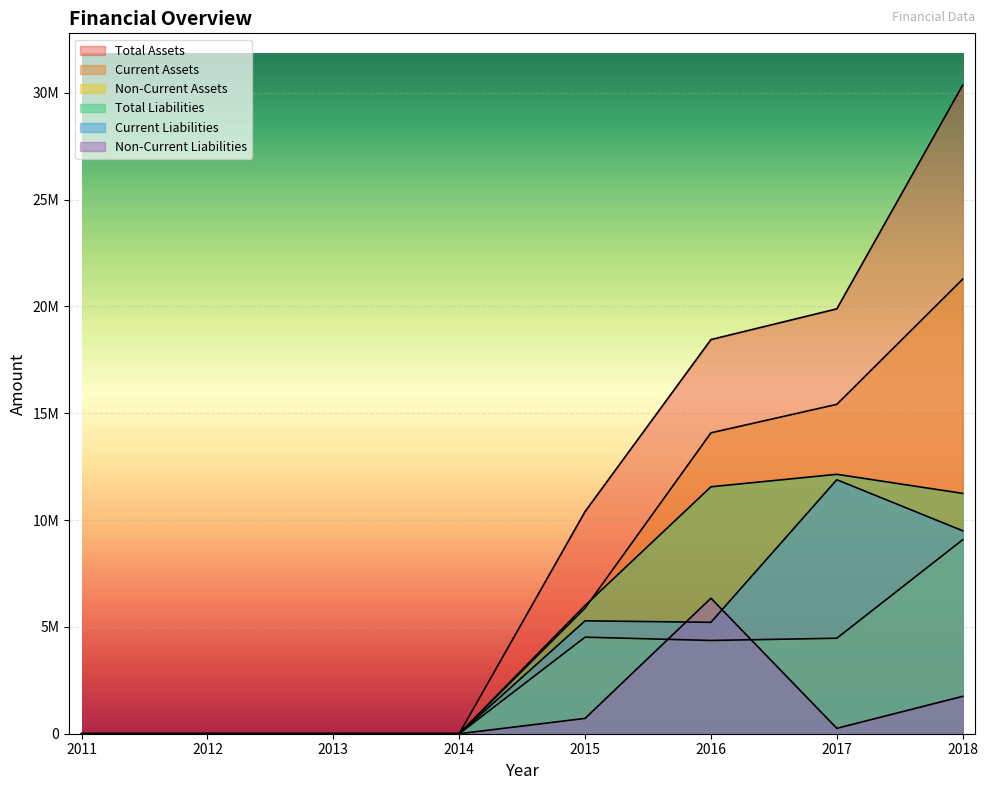

Reading left to right, what are all the values shown in this chart?

Total Assets: 0	0	0	0	10397355	18446856	19883845	30350835
Current Assets: 0	0	0	0	5878909	14081905	15415535	21273194
Non-Current Assets: 0	0	0	0	4518446	4364952	4468310	9077641
Total Liabilities: 0	0	0	0	6002130	11557039	12140773	11248261
Current Liabilities: 0	0	0	0	5284277	5214394	11887583	9498448
Non-Current Liabilities: 0	0	0	0	717853	6342646	253190	1749814